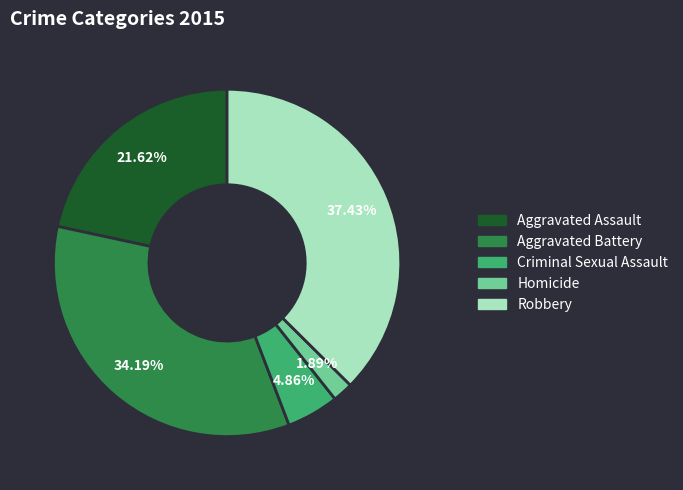

Rank the categories by value from lowest to highest.

Homicide, Criminal Sexual Assault, Aggravated Assault, Aggravated Battery, Robbery